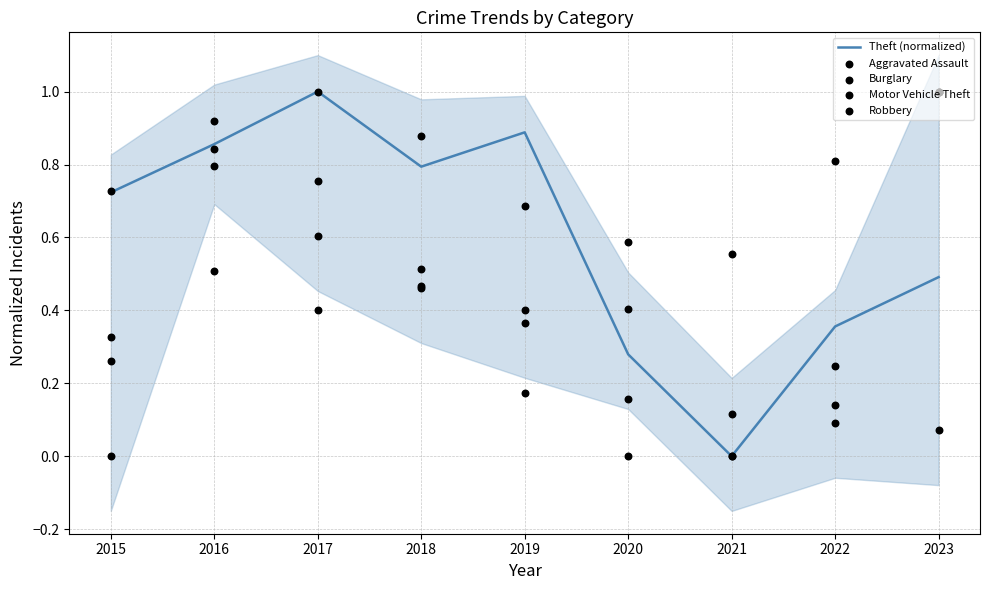

Which series has the widest spread of Y values?

Theft (normalized)